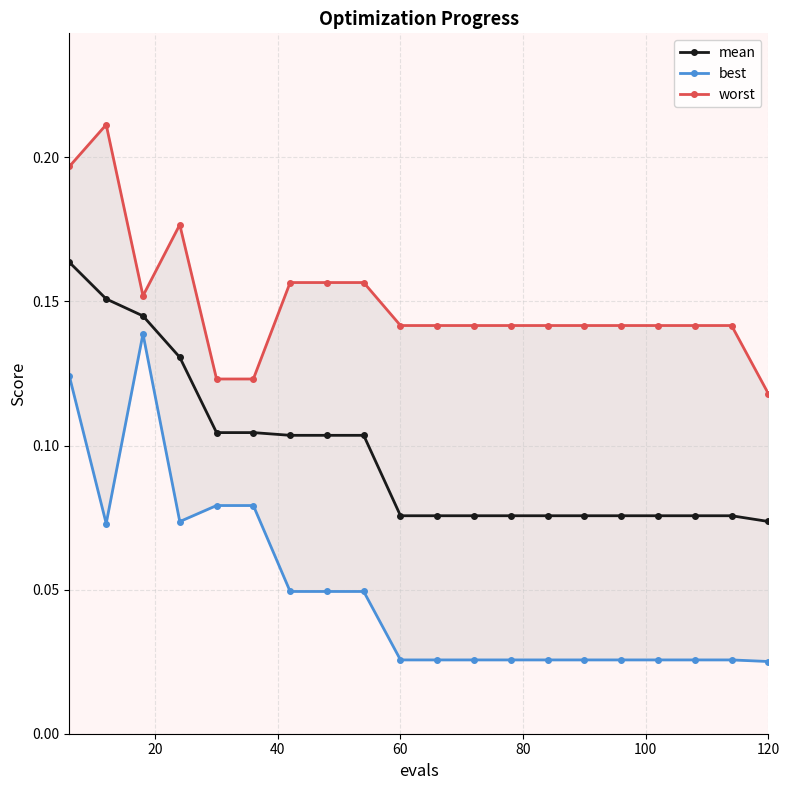

How many mean values are between 0 and 1?

20